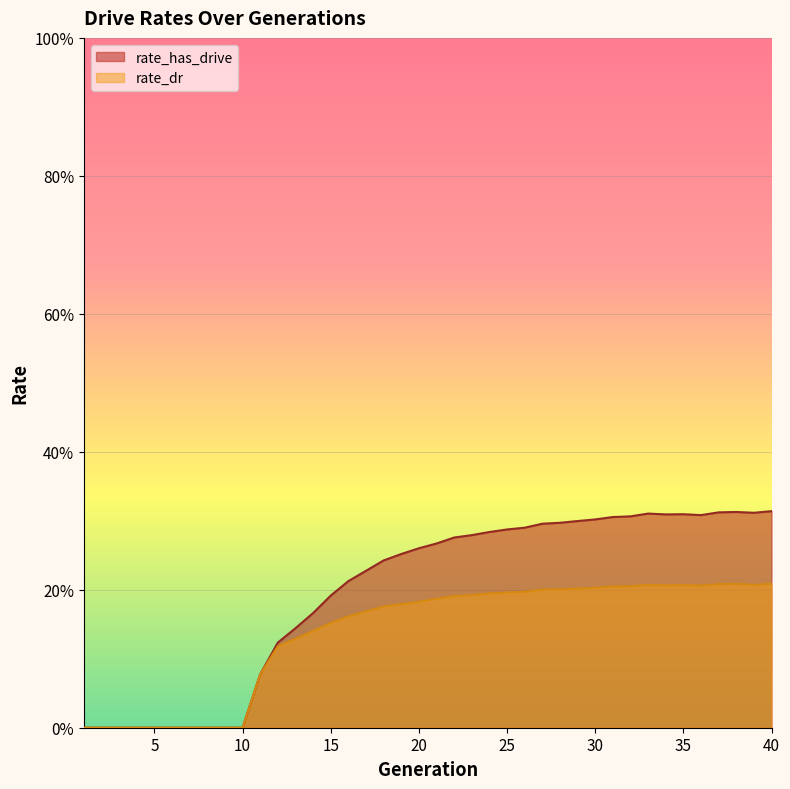

What are all the series names shown in the legend?

rate_has_drive, rate_dr